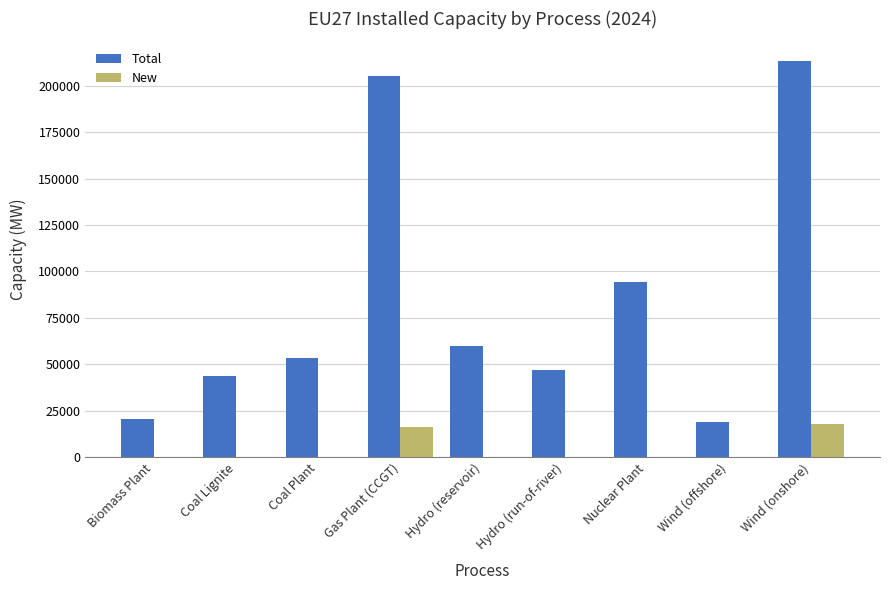

Which series has the largest total across all categories?

Total